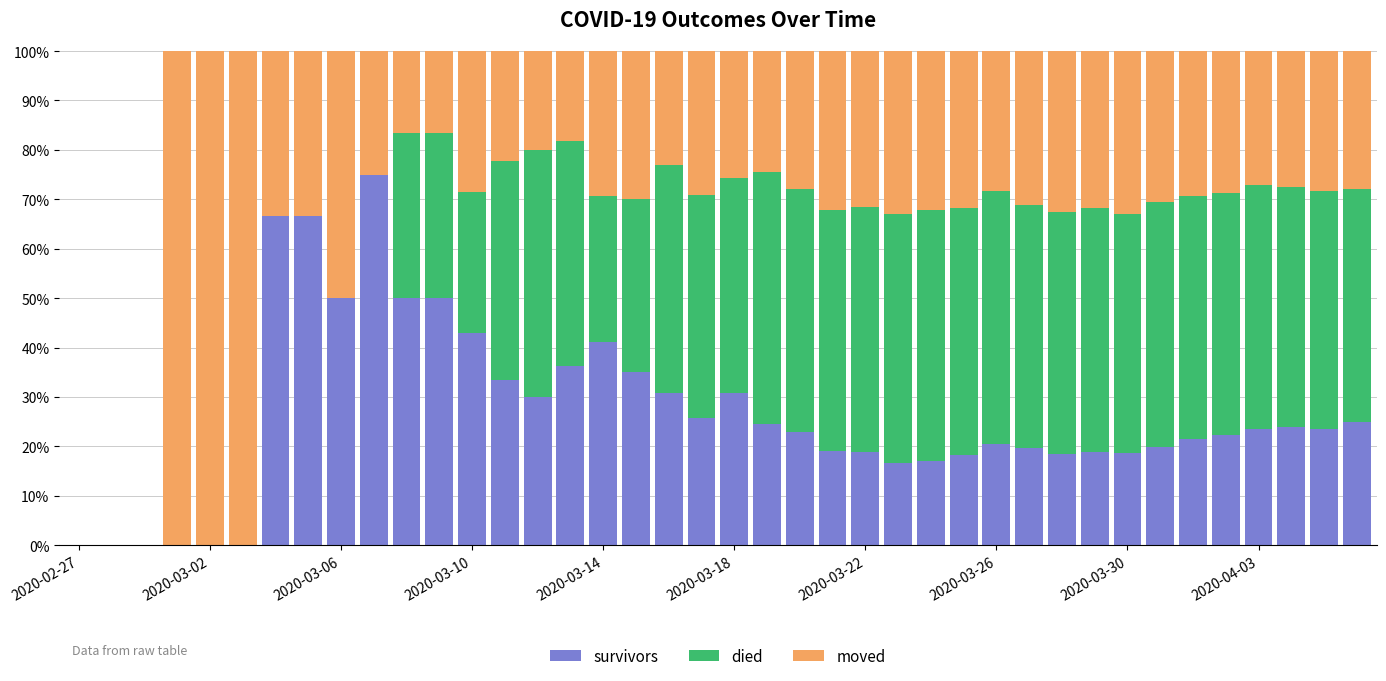

What are all the series names shown in the legend?

survivors, died, moved